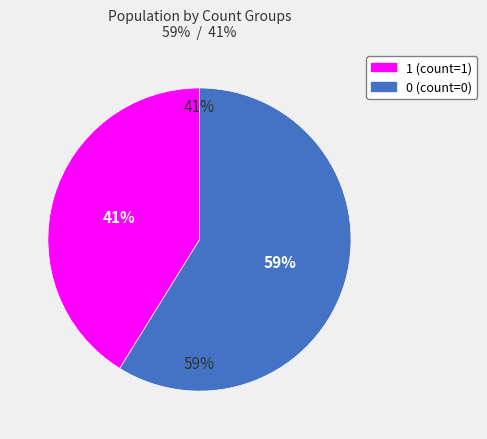

Does 1 represent more than half of the total?

No